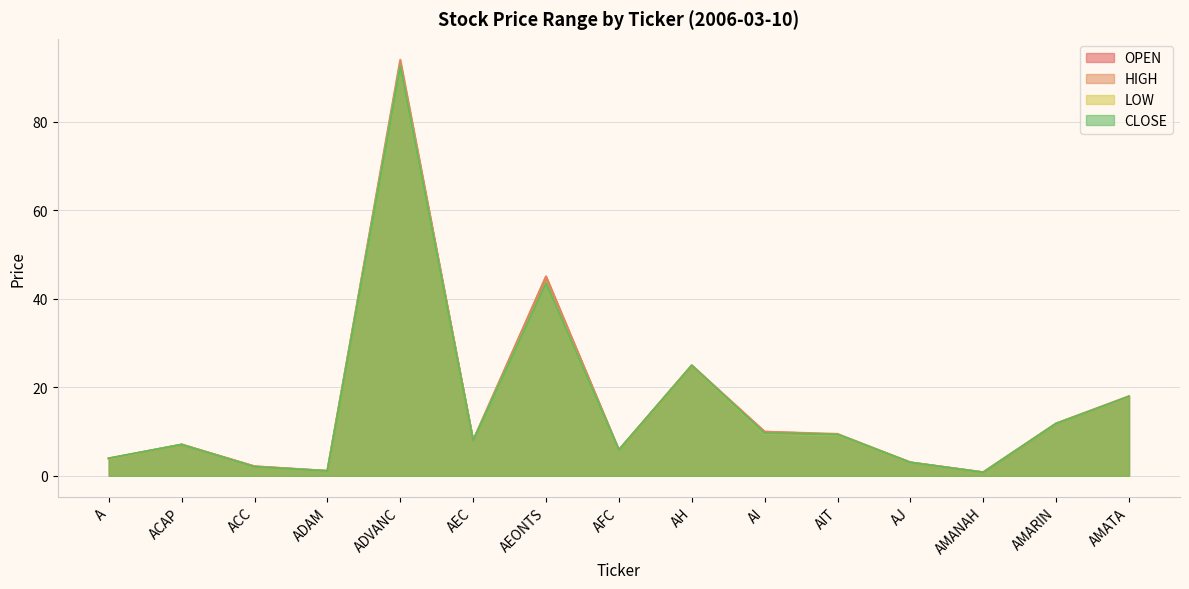

Where is the first local maximum for OPEN?

ACAP